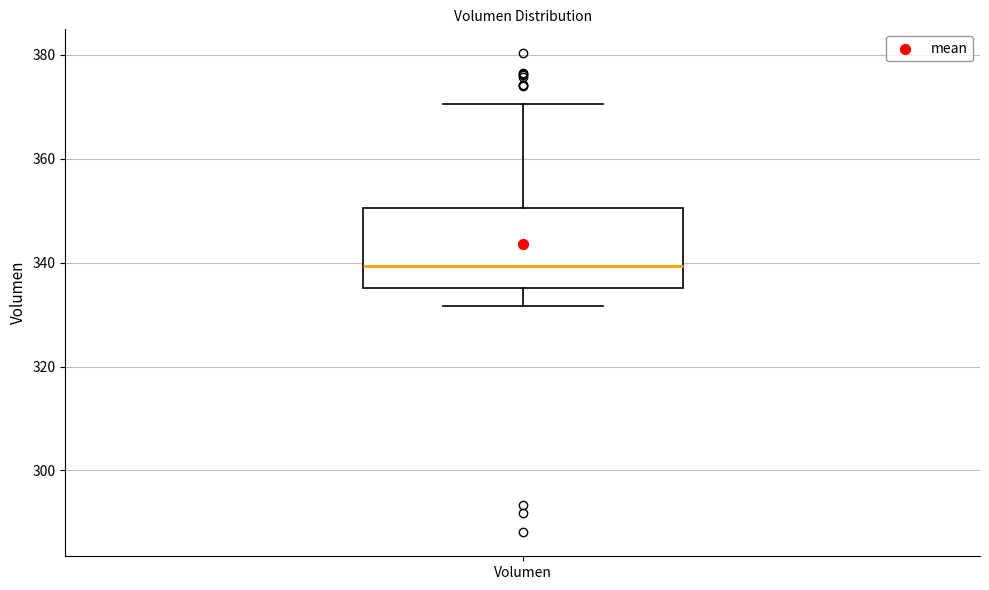

Where does the median line of the box for Volumen sit on the y-axis? The values are not printed on the chart, so give them approximately, as read against the axis.

340